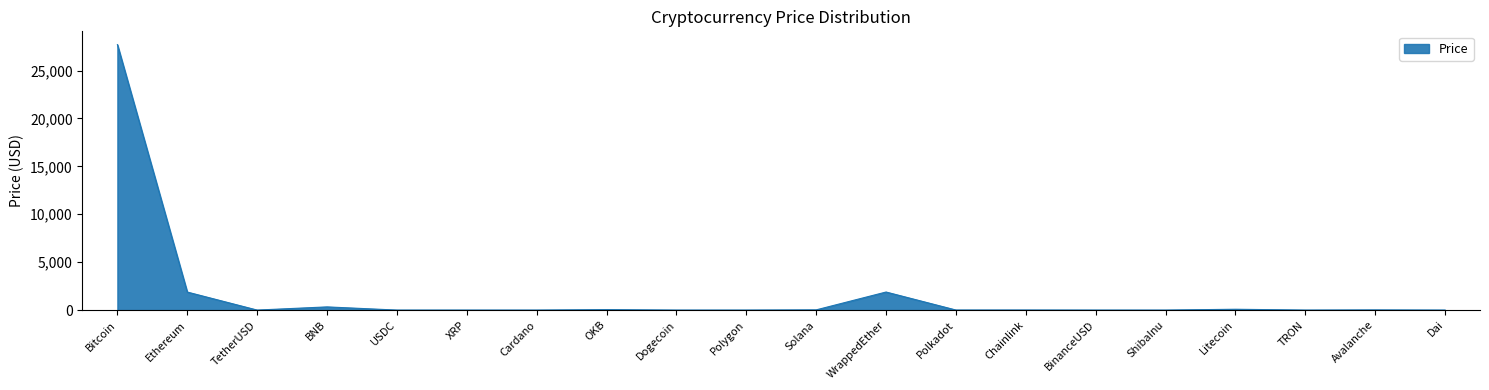

How many lines are shown in the chart?

1